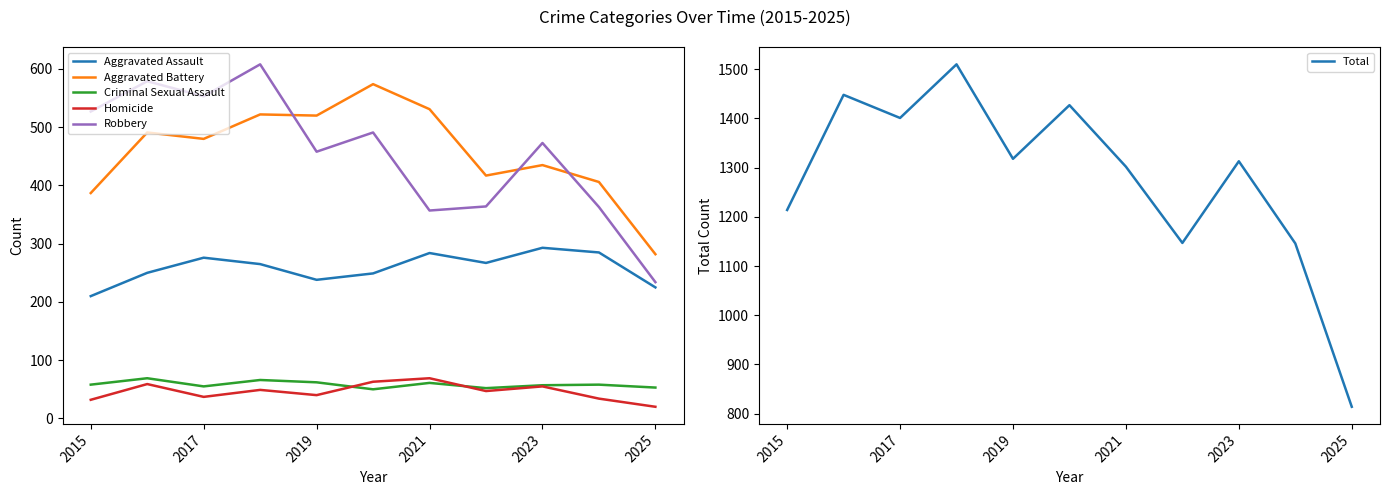

The Criminal Sexual Assault series shows 61 at 2021. True or false?

True